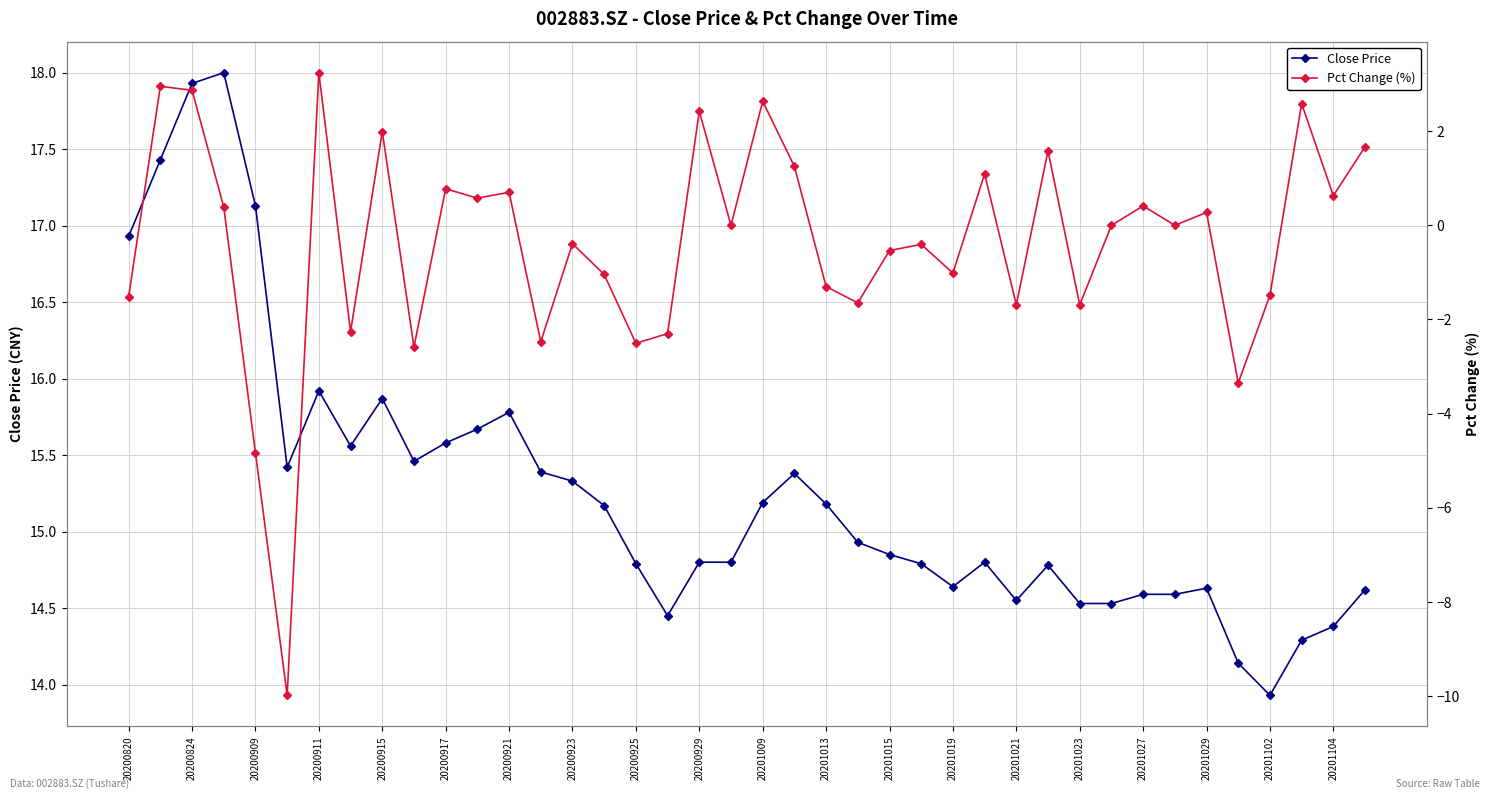

How many positive values does the Pct Change (%) series have?

18